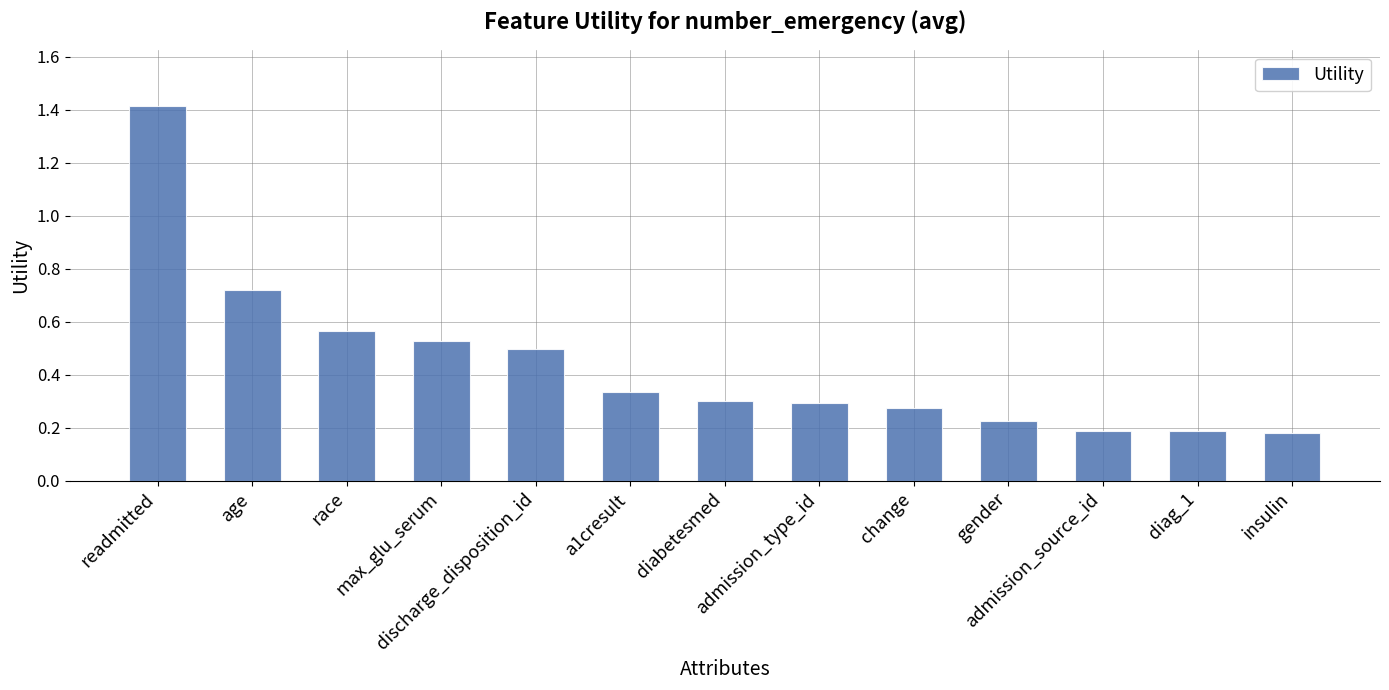

How many data points does each series have?

13